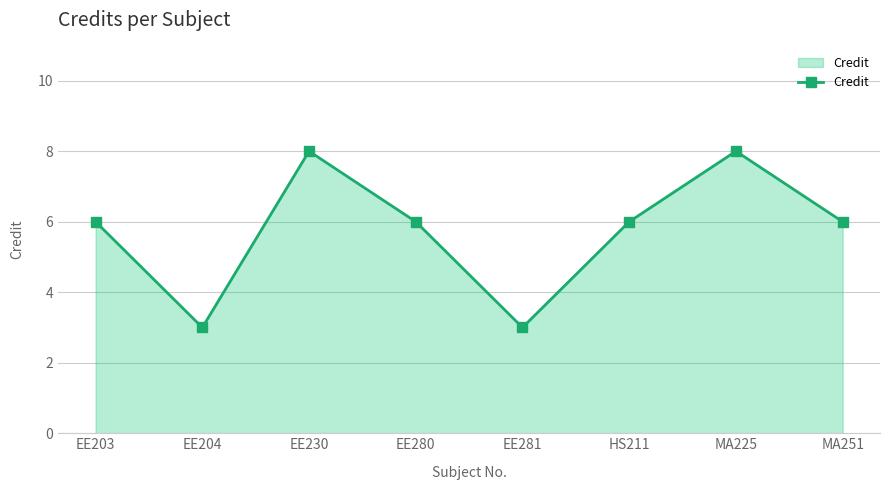

True or false: the data shows 8 at MA225.

True